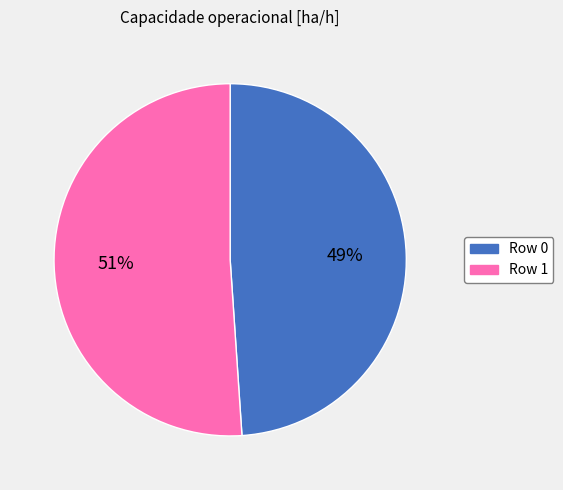

Is Row 0 the majority of the pie?

No